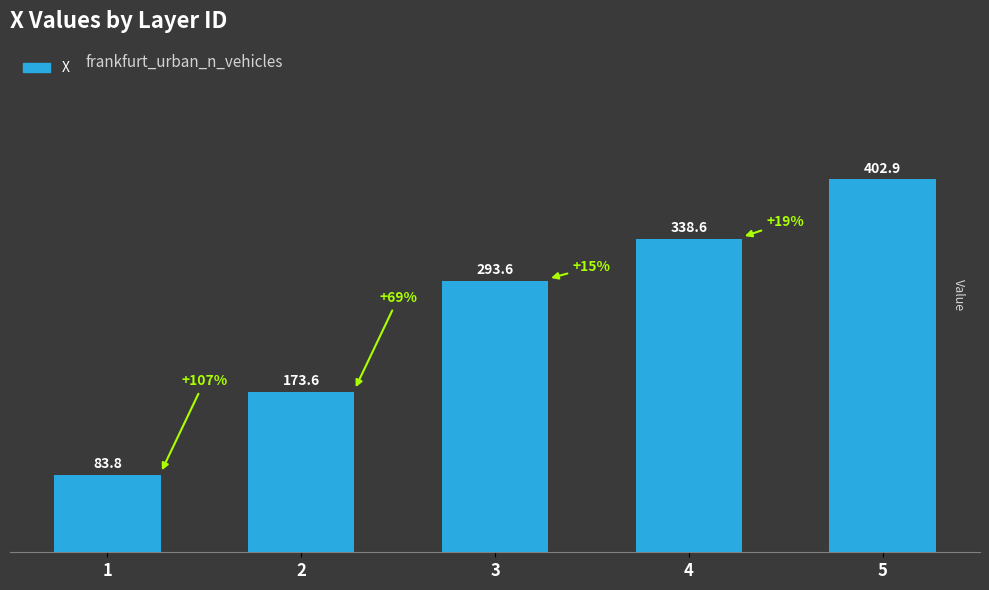

Does the chart contain stacked bars?

No